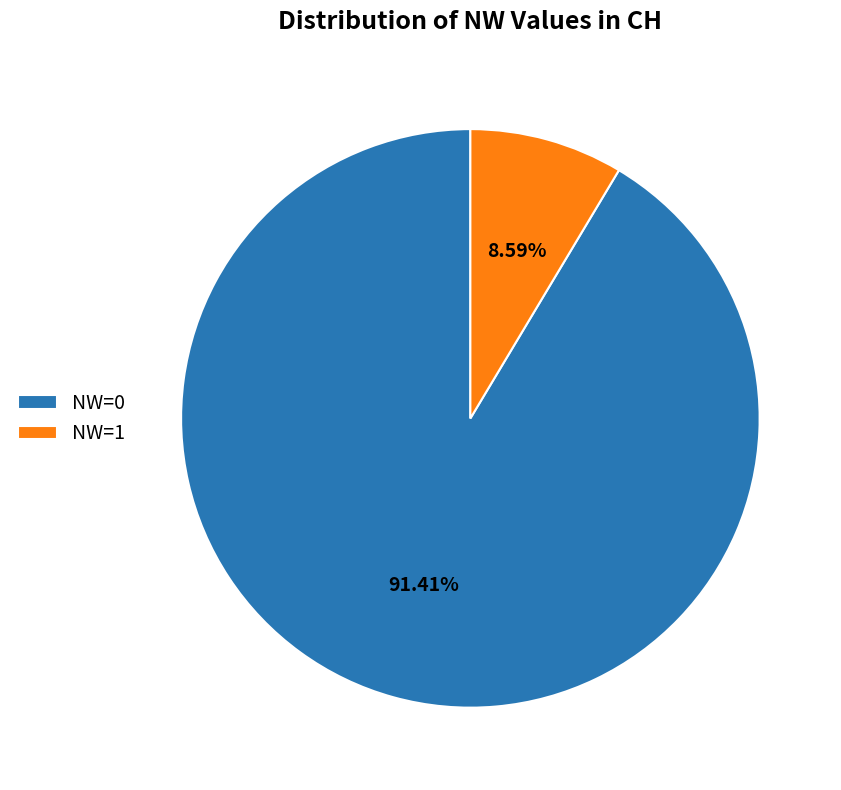

Rank the categories by value from lowest to highest.

NW=1, NW=0